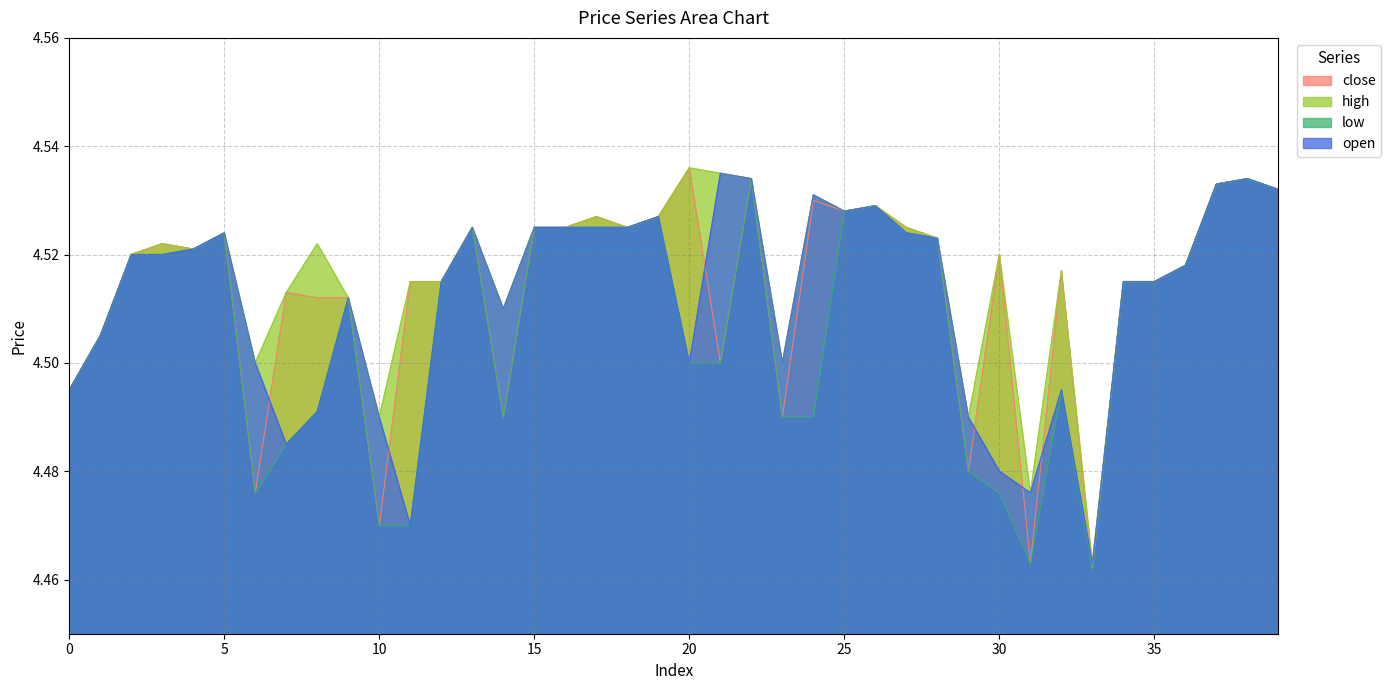

At which label is high closest to 4?

33